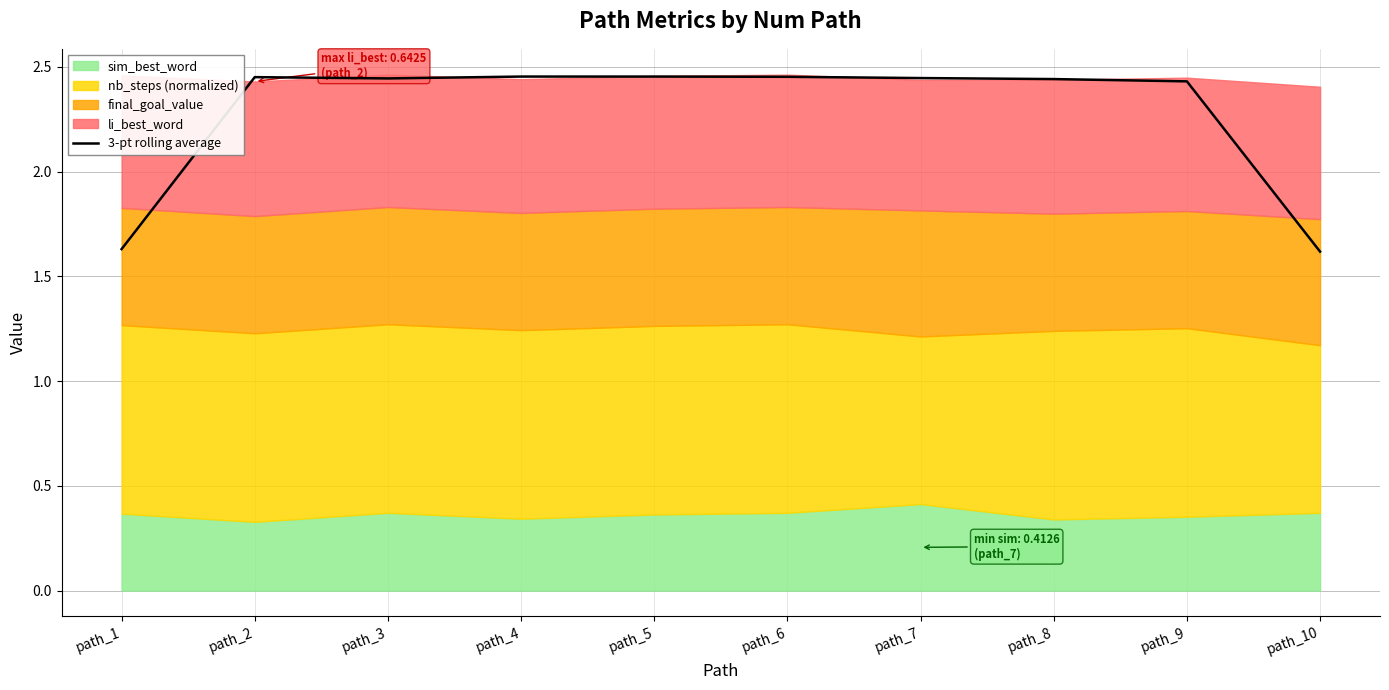

Reading right to left, transcribe all the data shown in this chart.

1.6	2.4	2.4	2.4	2.5	2.5	2.5	2.4	2.5	1.6